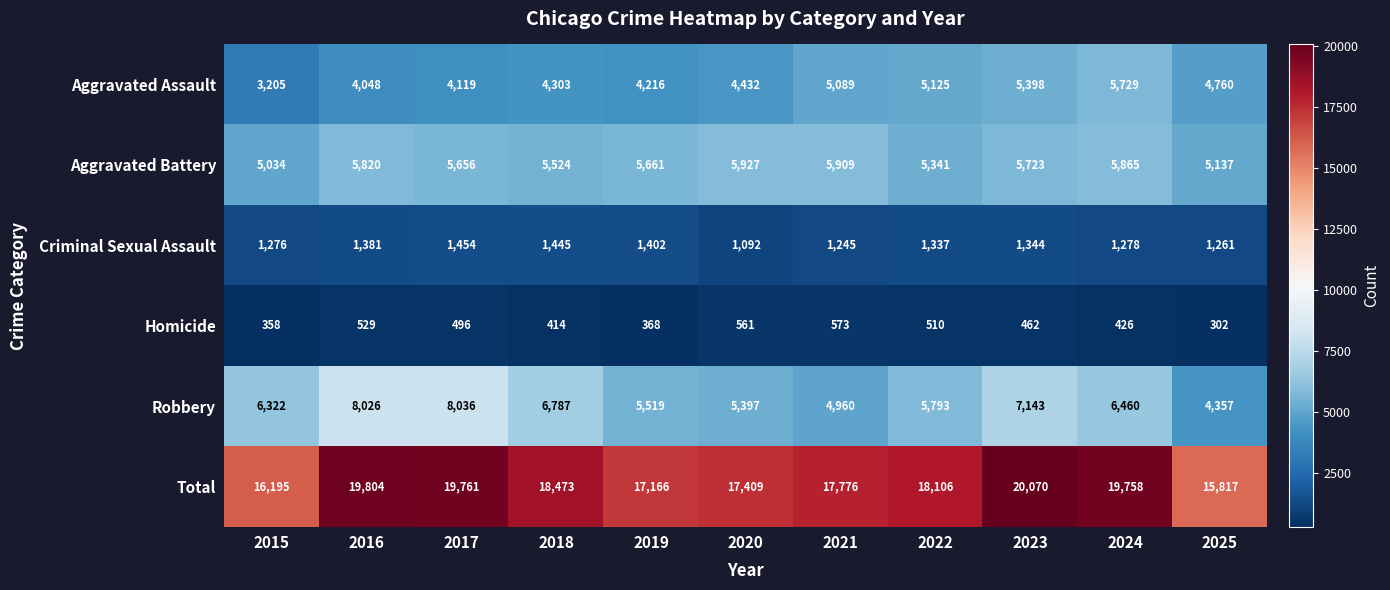

The value of Criminal Sexual Assault at 2020 is 1702. True or false?

False